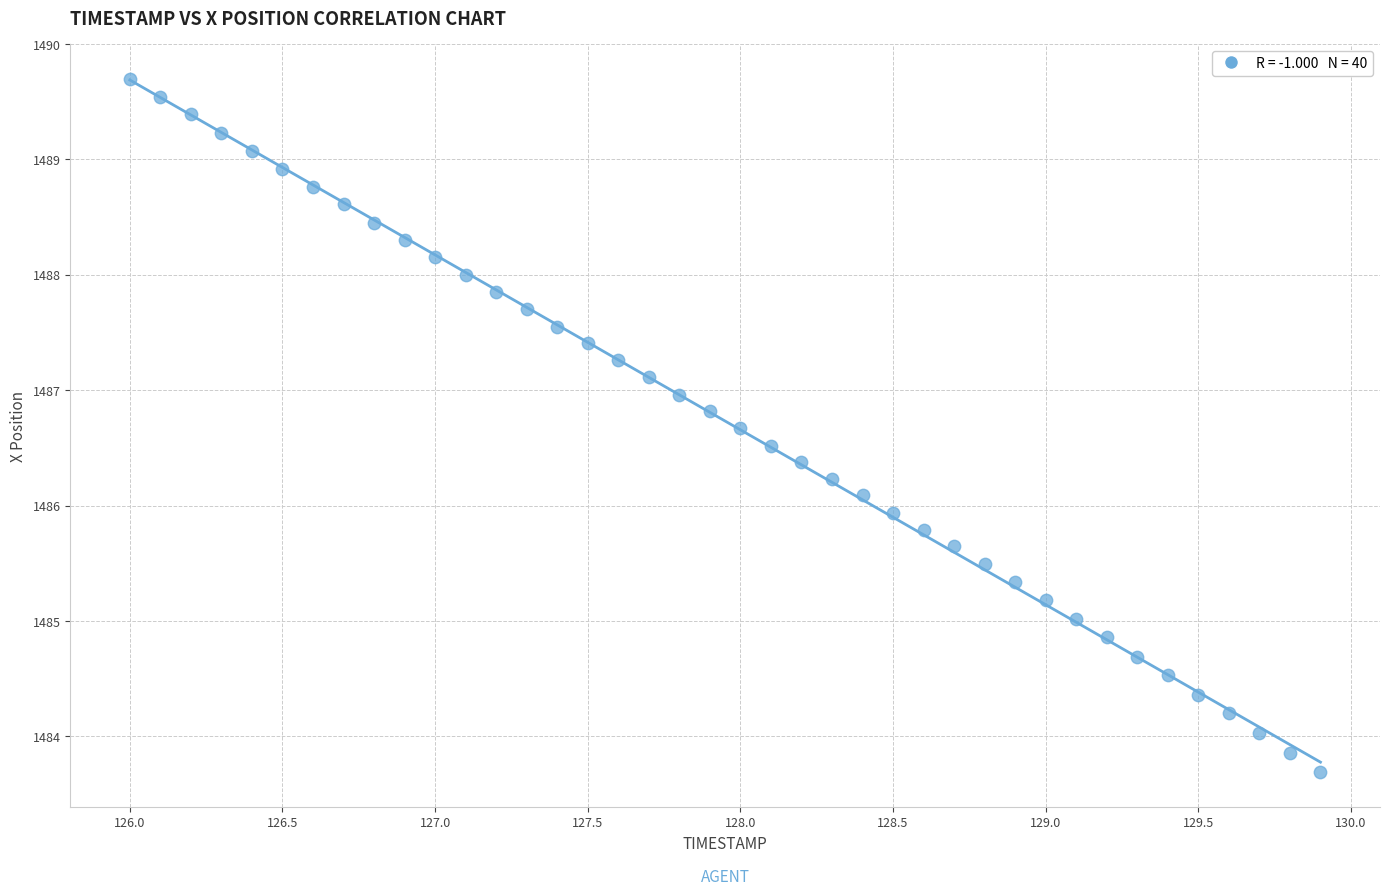

What is the range of Y values (max minus min)?

6.0